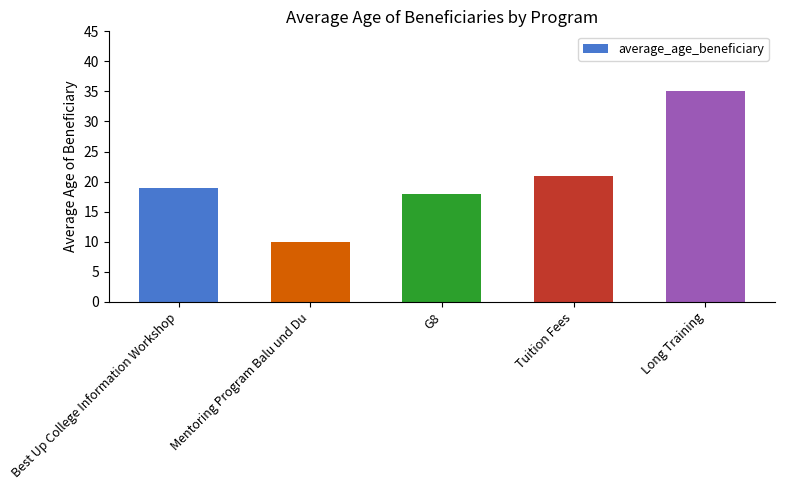

Reading left to right, transcribe all the data shown in this chart.

Best Up College Information Workshop=19	Mentoring Program Balu und Du=10	G8=18	Tuition Fees=21	Long Training=35